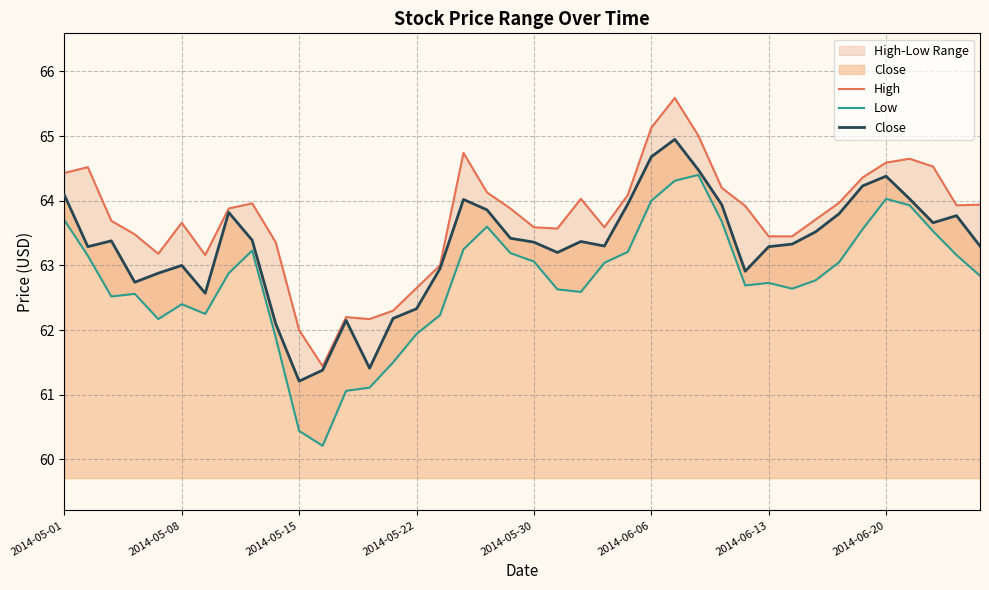

True or false: Low and Close intersect in this chart.

False